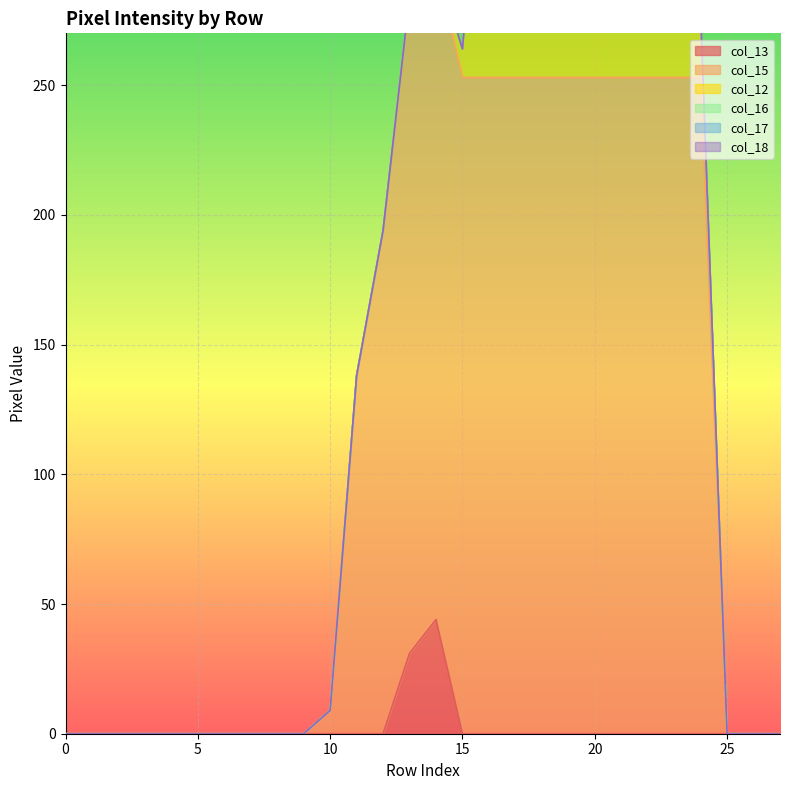

How many lines are shown in the chart?

6